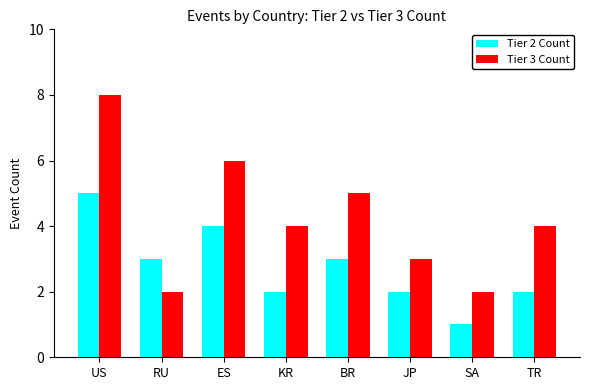

Rank the series by their maximum value, from lowest to highest.

Tier 2 Count, Tier 3 Count